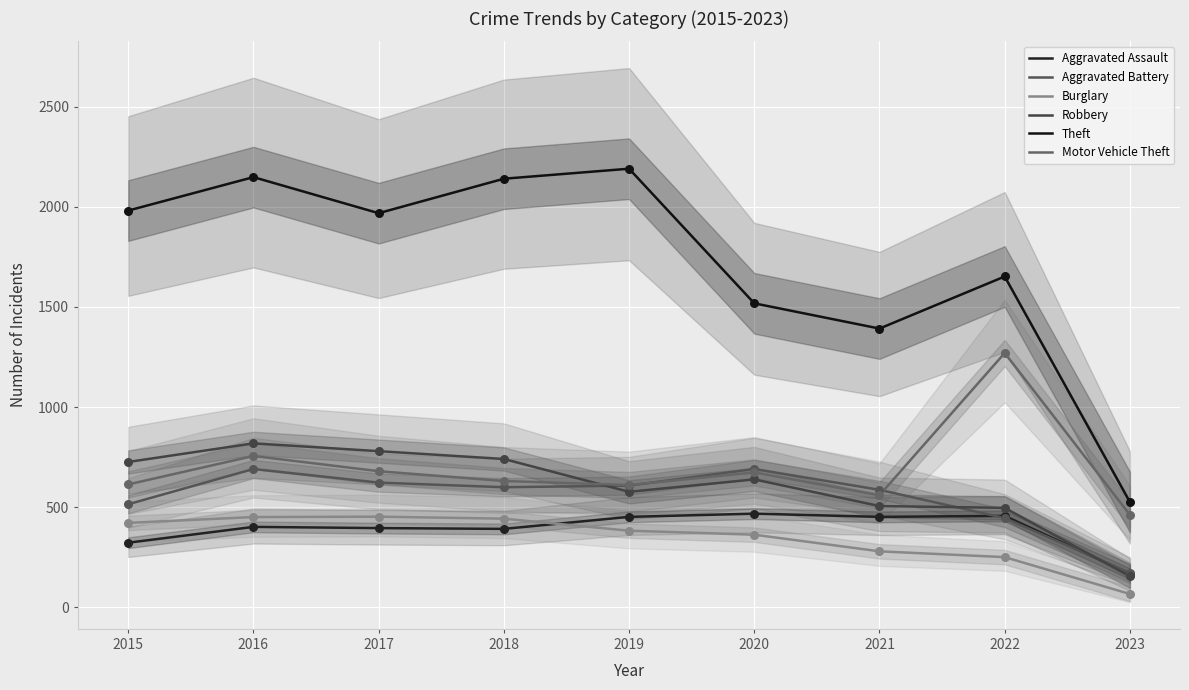

Which series reaches the maximum Y coordinate?

Theft